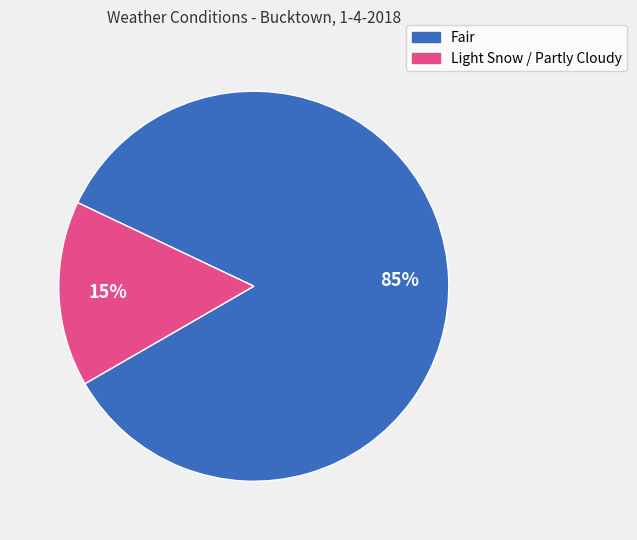

To the nearest percent, what portion does Fair represent?

85%